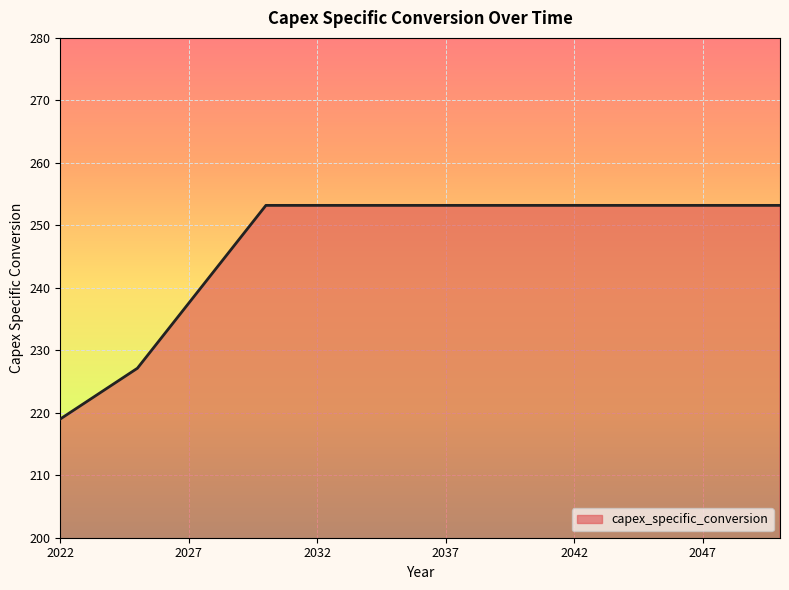

What is the minimum value shown in the chart?

219.0